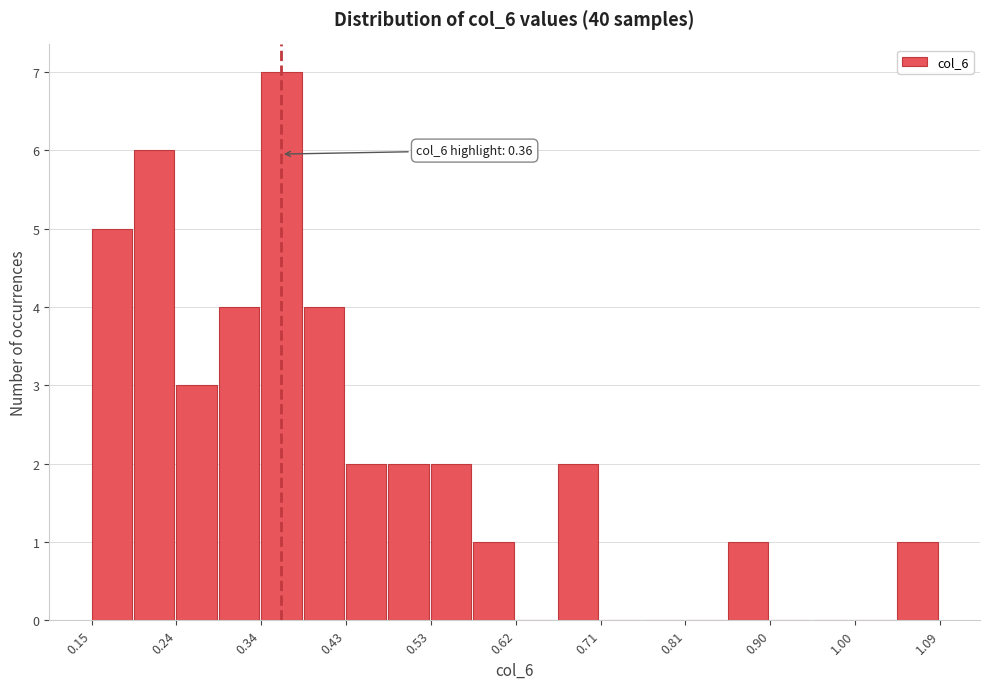

Over which range of the x-axis is the bar tallest?

0.338 to 0.385